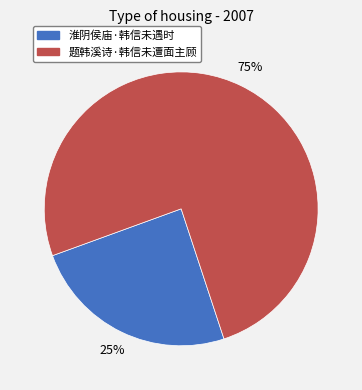

What is the smallest slice in the pie chart?

淮阴侯庙·韩信未遇时